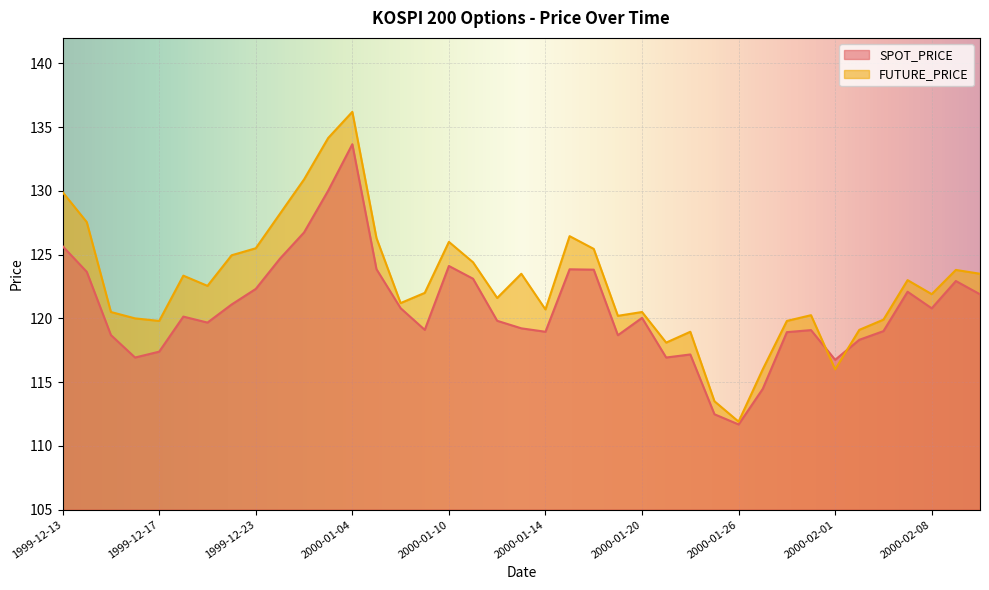

In SPOT_PRICE, how many points are higher than both neighbors (excluding endpoints)?

9